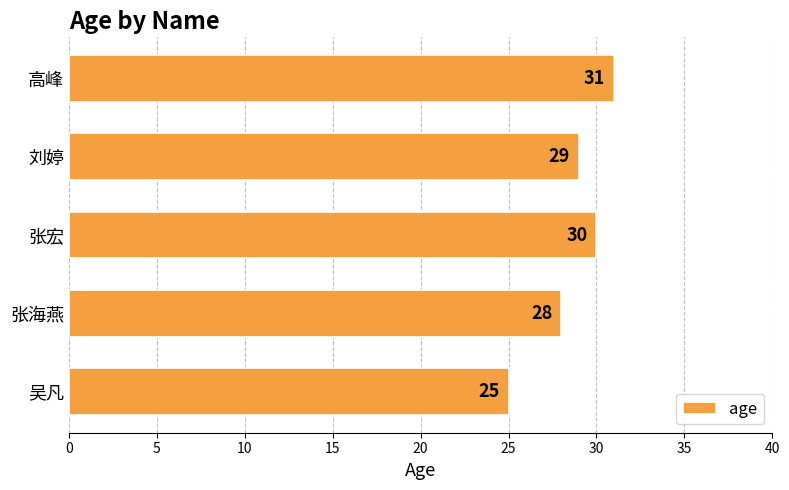

Does the chart contain stacked bars?

No